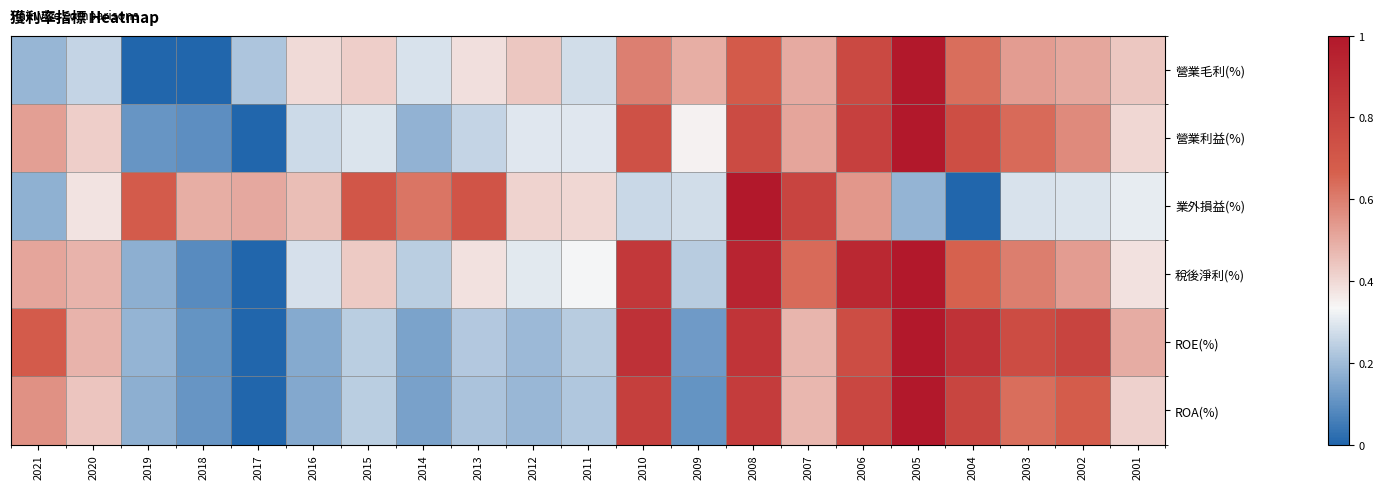

Which series has the largest range (max minus min)?

營業毛利(%)